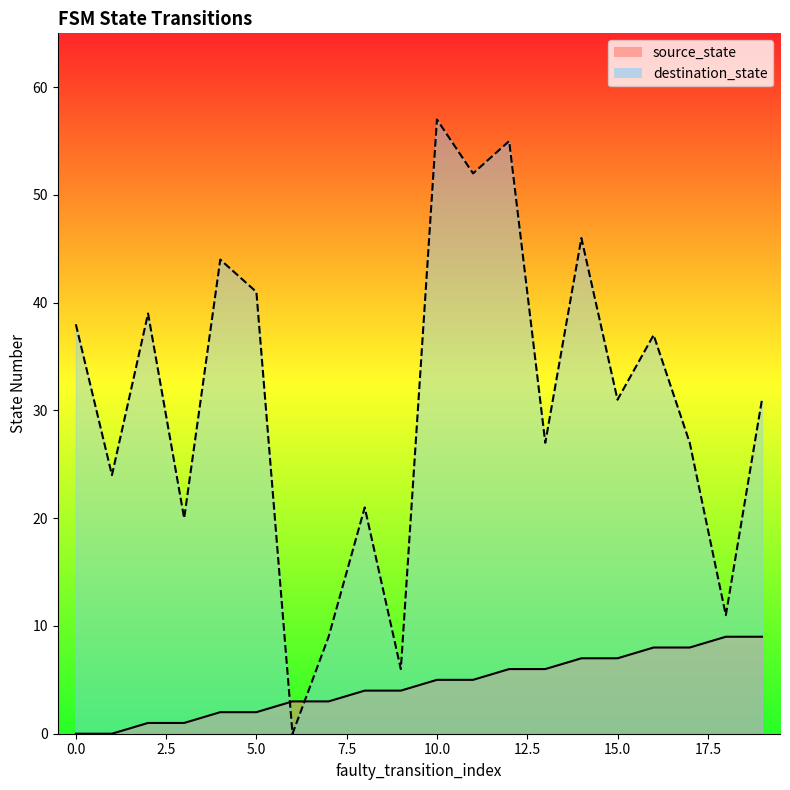

How many lines are shown in the chart?

2